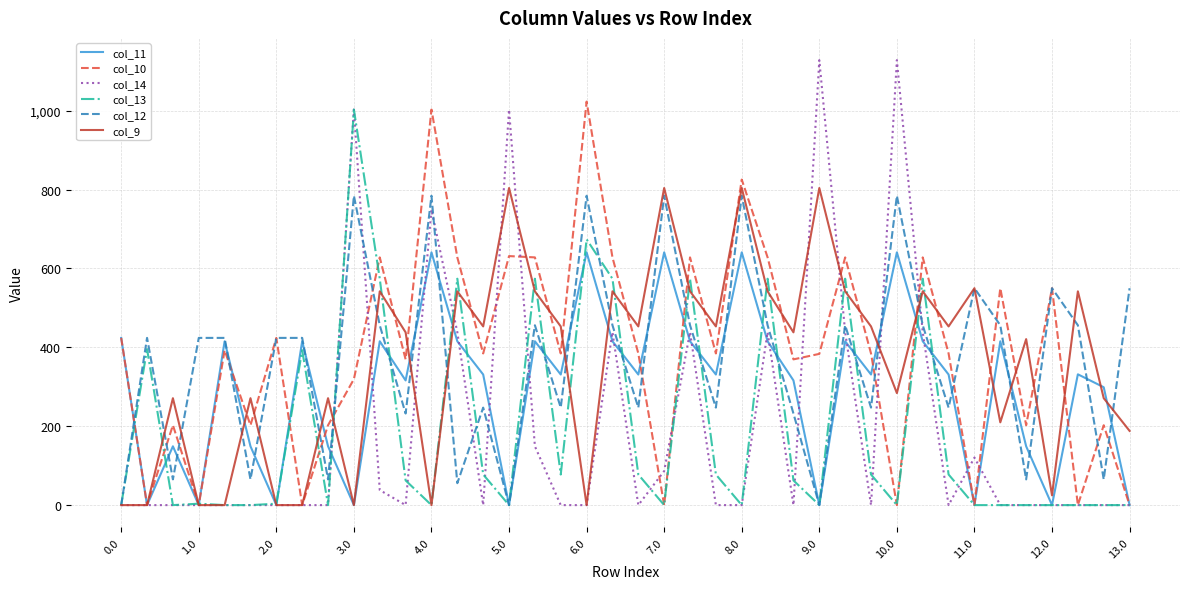

What is the maximum value shown in the chart?

1128.3